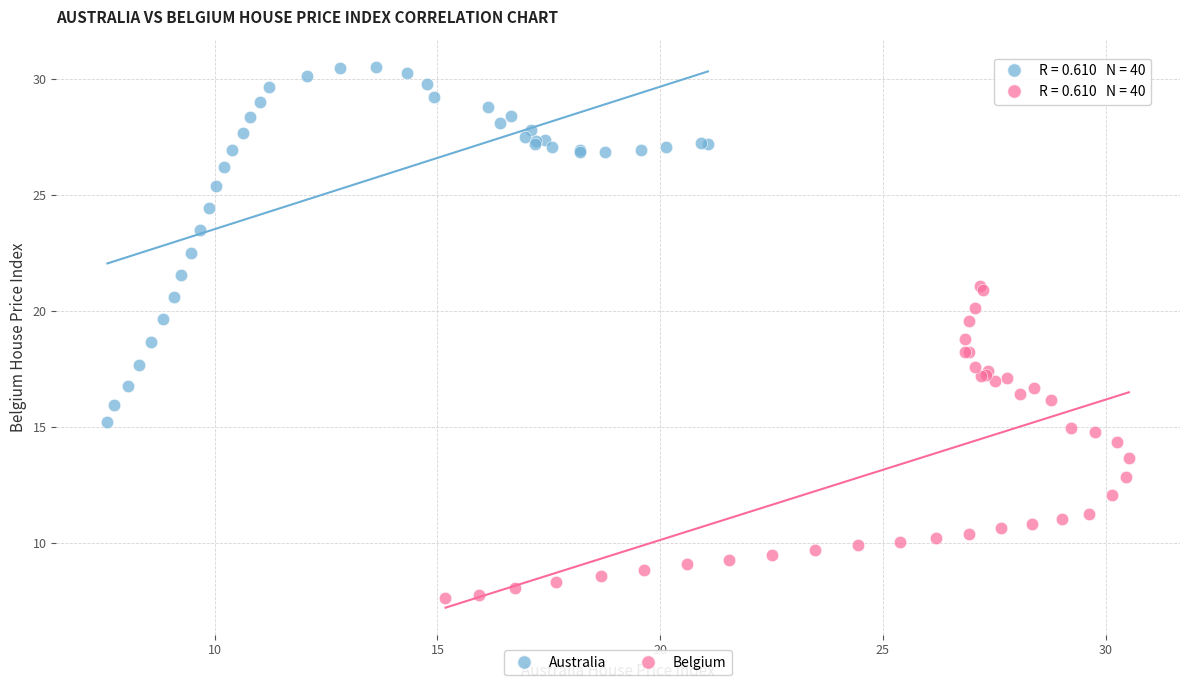

Which series has the largest Y range (max minus min)?

Australia